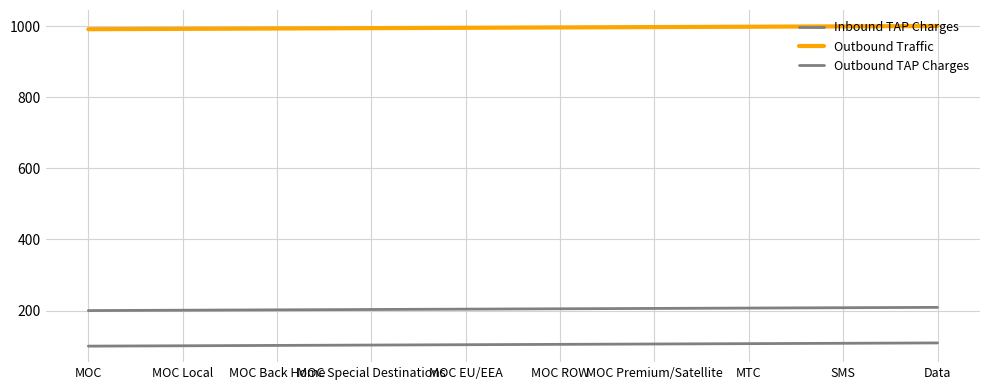

How many lines are shown in the chart?

3